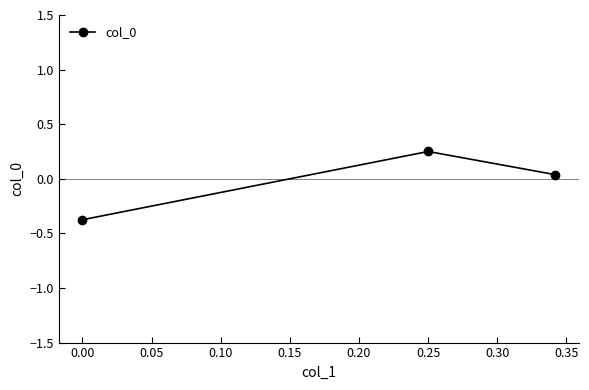

How many lines are shown in the chart?

1